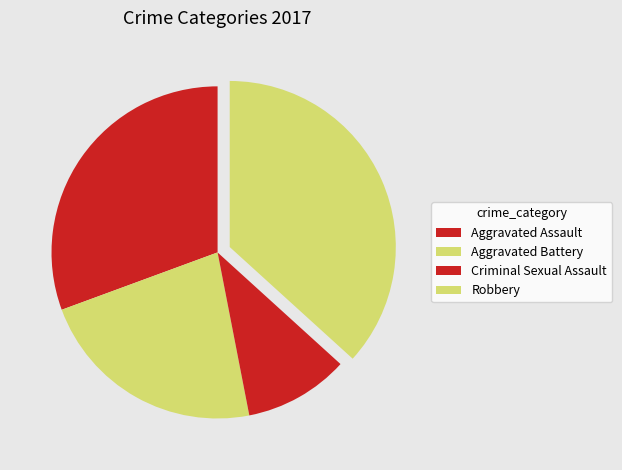

Is there any slice that represents more than half of the pie?

No